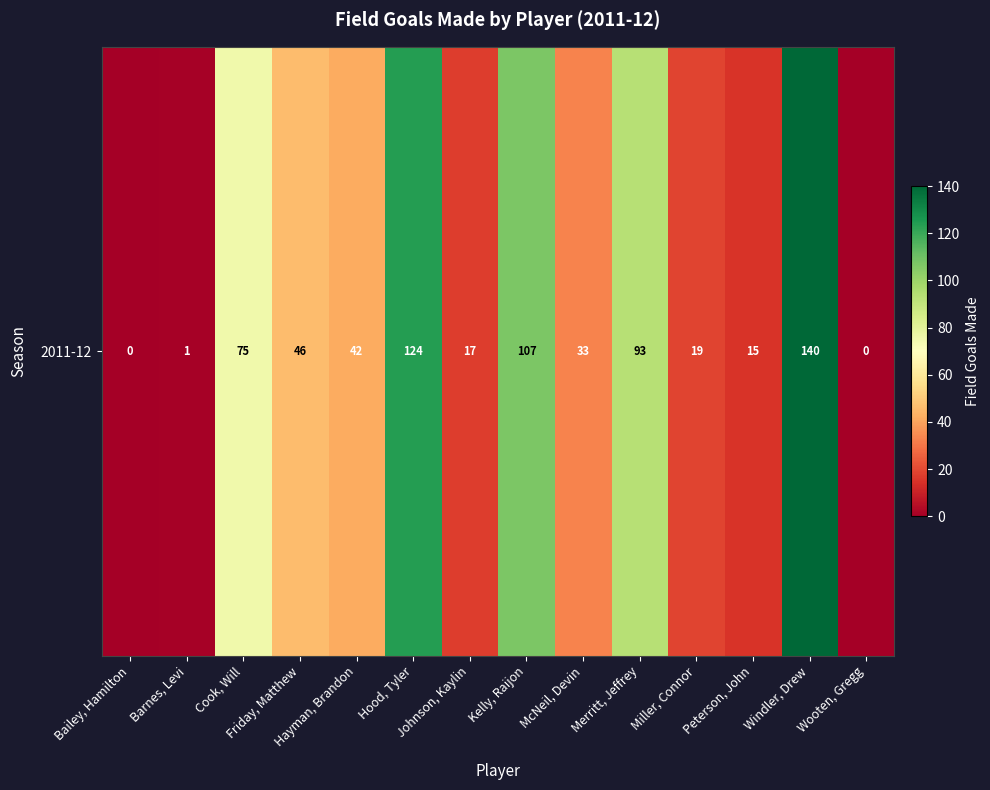

Reading left to right, what are all the values shown in this chart?

0	1	75	46	42	124	17	107	33	93	19	15	140	0